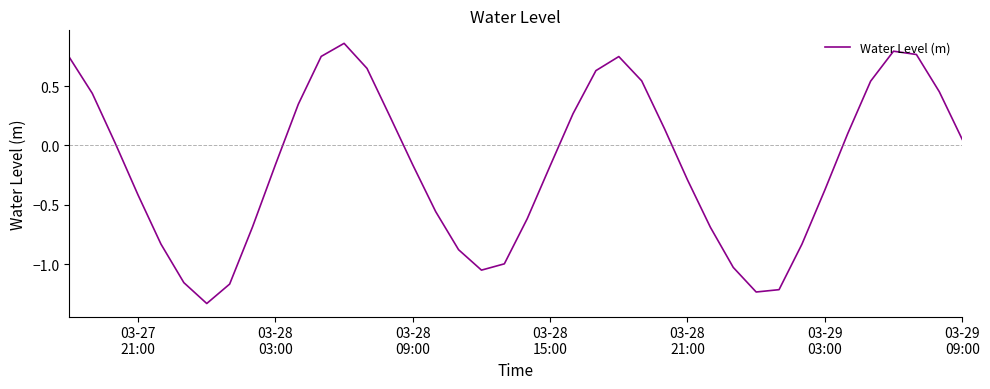

How many negative values are there?

21